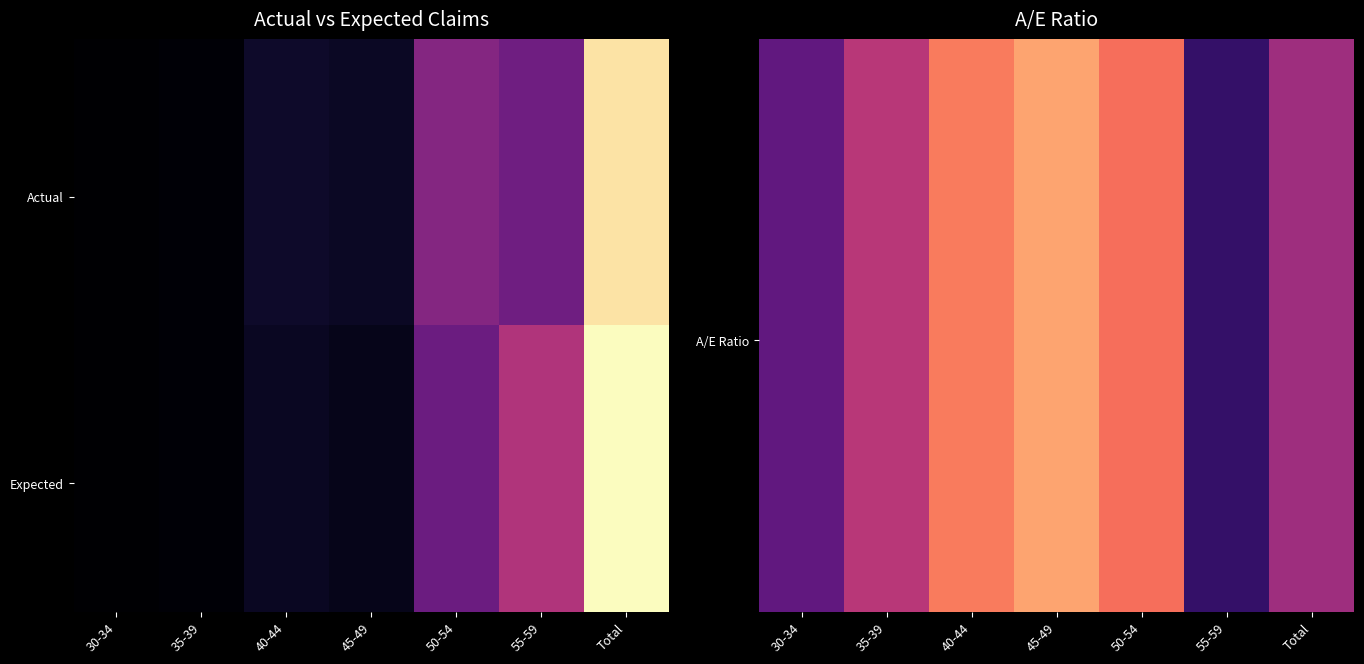

Which label corresponds to the largest value in the chart?

45-49